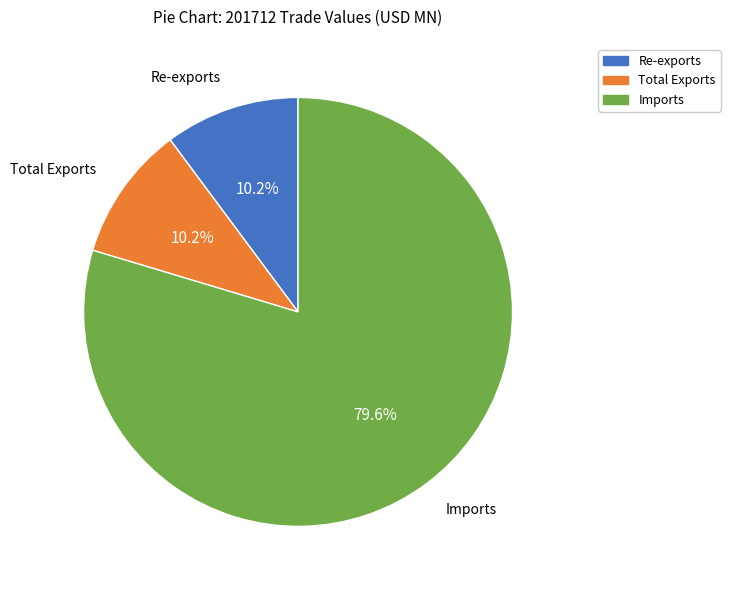

Which slice is the largest?

Imports